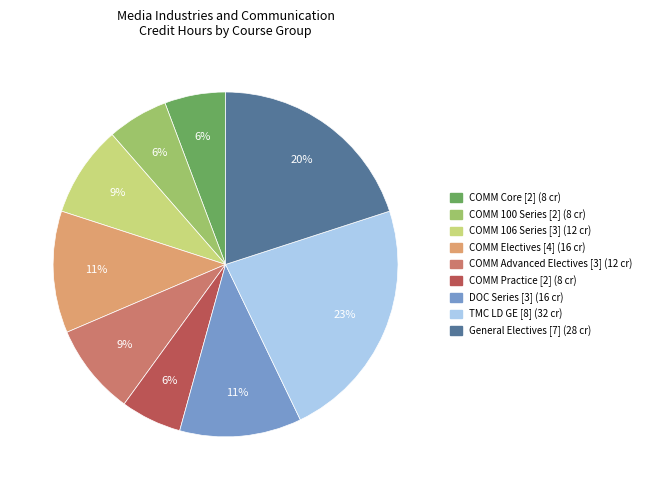

How many slices are in this pie chart?

9